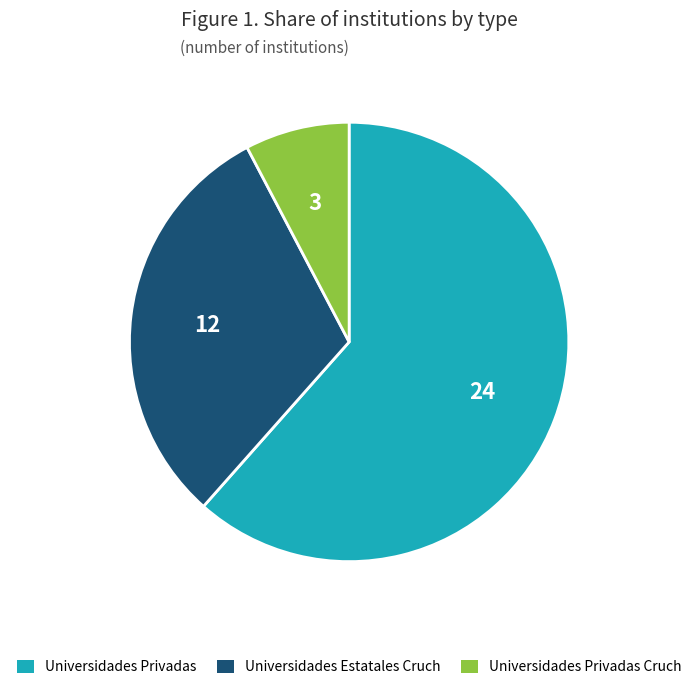

Does any single category account for the majority?

Yes